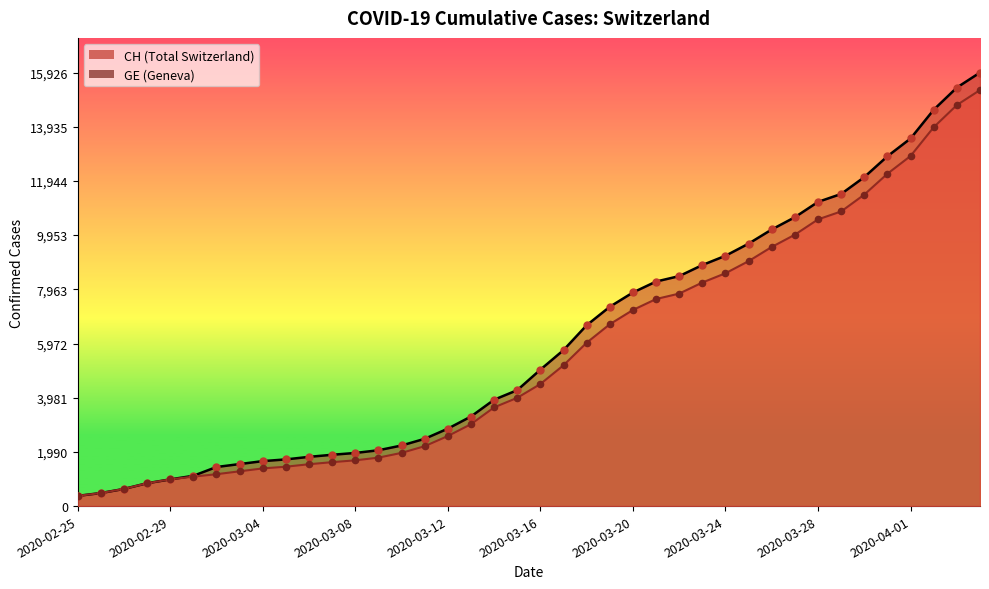

Which series contains the highest Y value?

CH